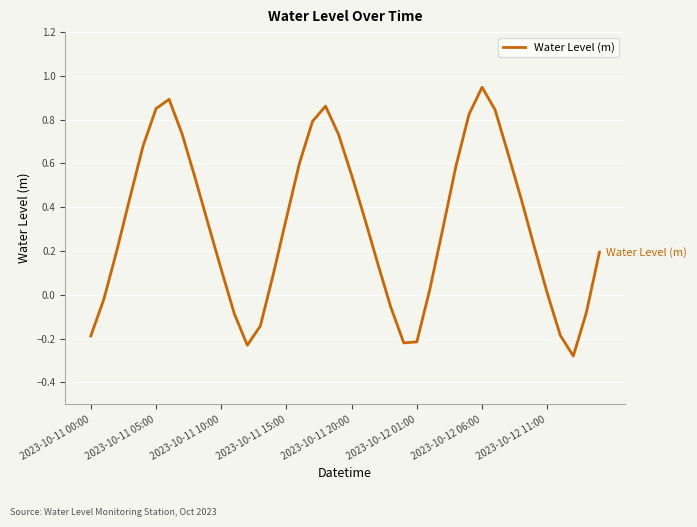

What is the difference between the maximum and minimum values?

1.2